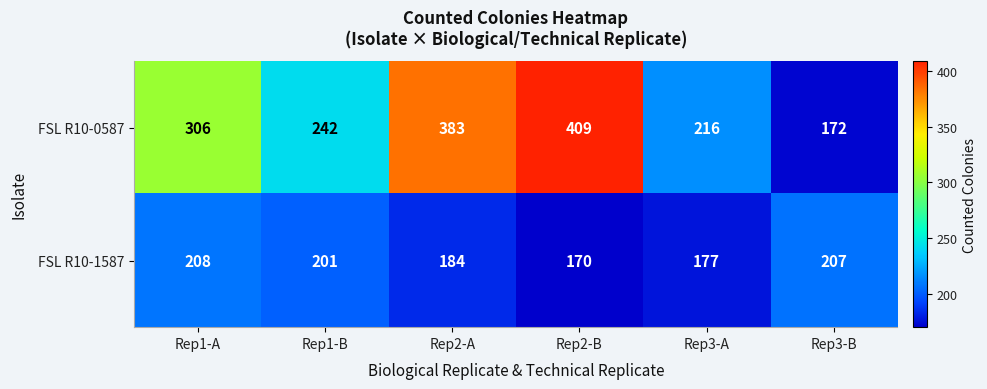

What is the difference between the highest and lowest values at Rep1-A?

98